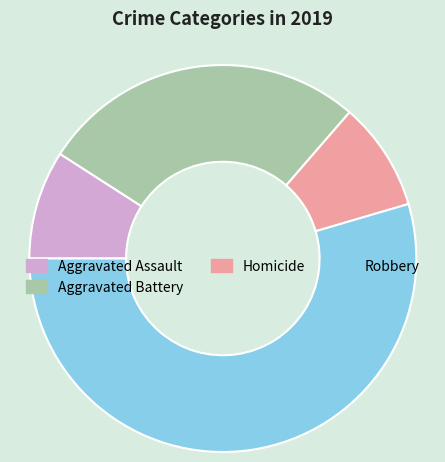

Does any single category account for the majority?

Yes